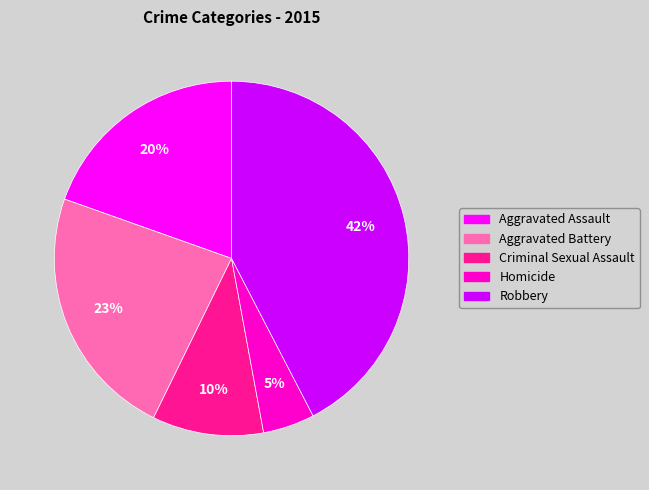

Does Criminal Sexual Assault account for over 50% of the chart?

No